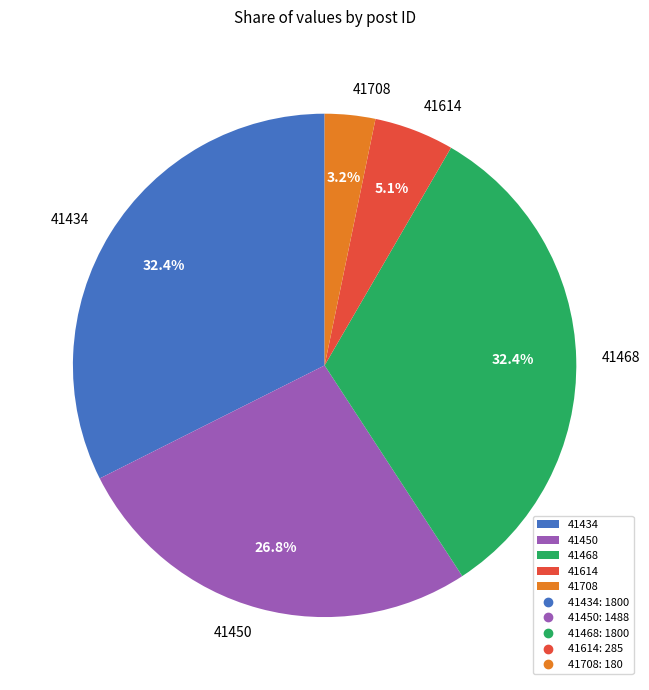

Is it true that 41614 is 5% of the pie?

True